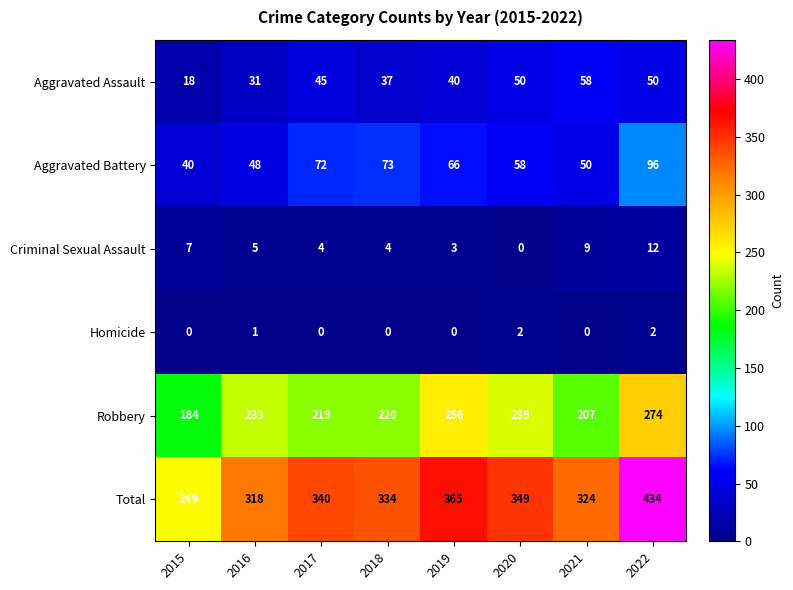

What is the maximum value shown in the chart?

434